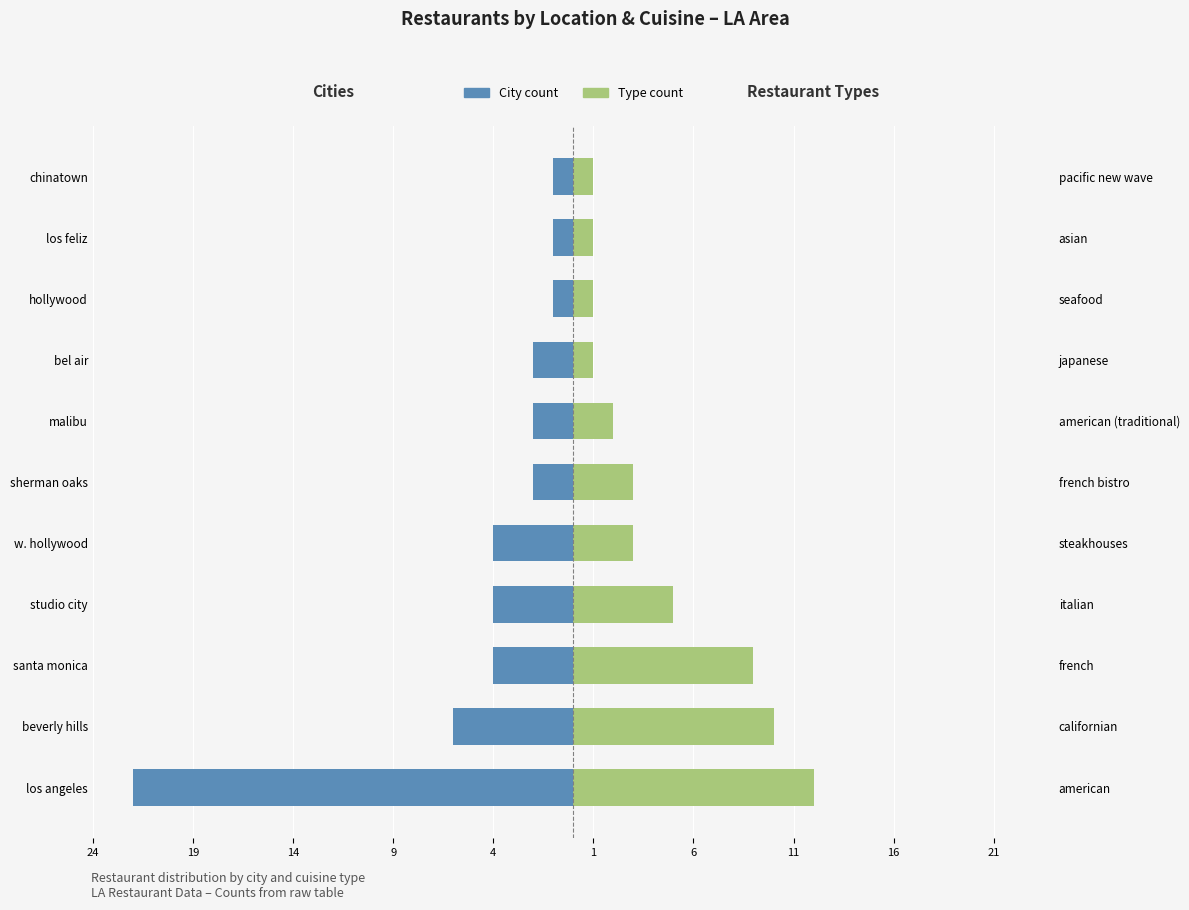

The value of City count at santa monica is -1. True or false?

False